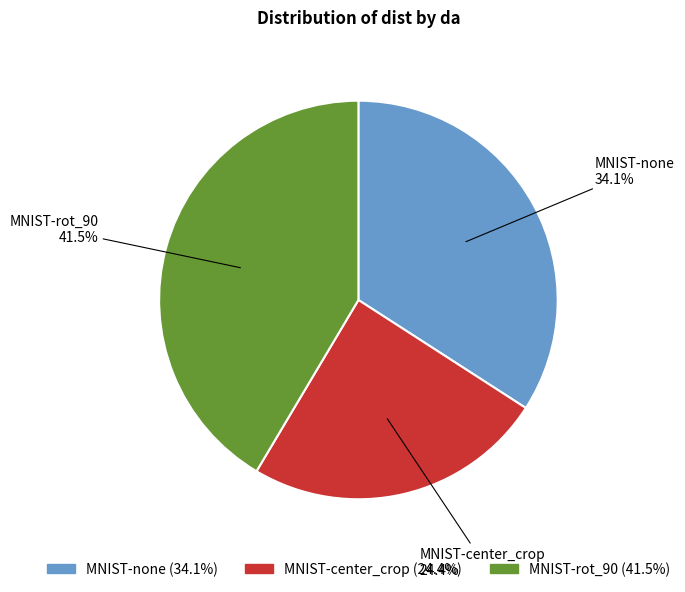

Combined, do MNIST-center_crop and MNIST-none account for over 50%?

Yes